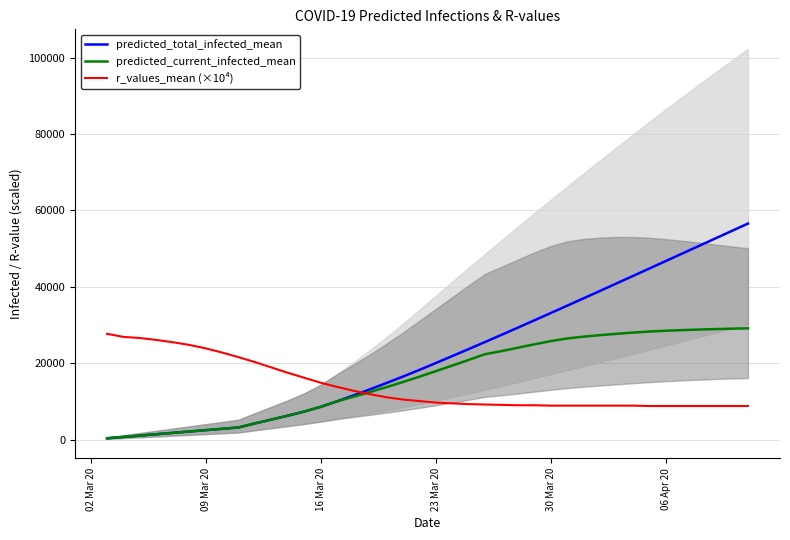

How many data points in predicted_current_infected_mean are less than 17914?

20